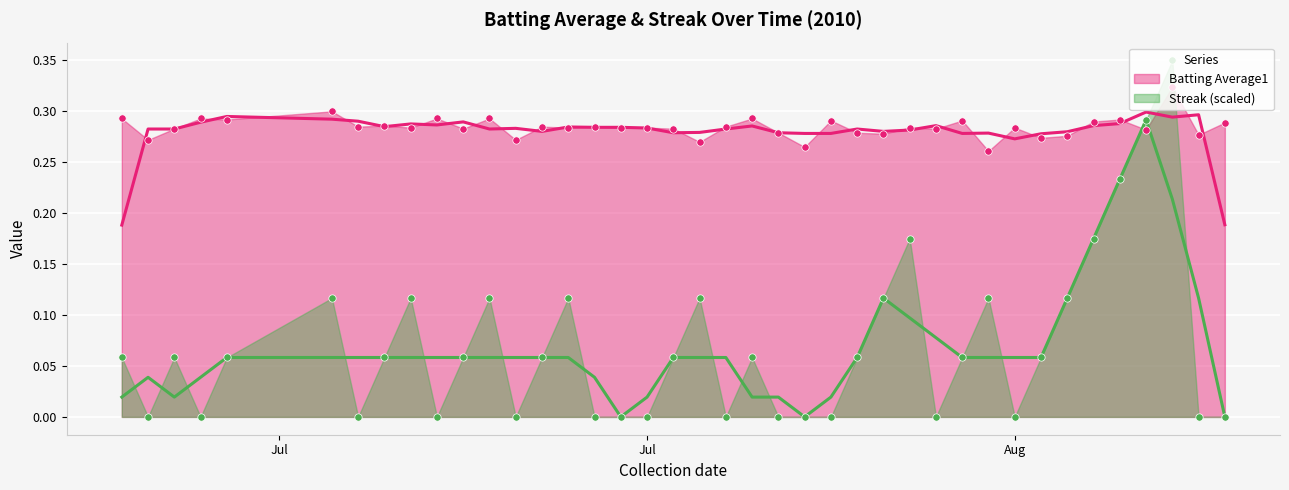

What is the total value across all series at Jul?

0.3